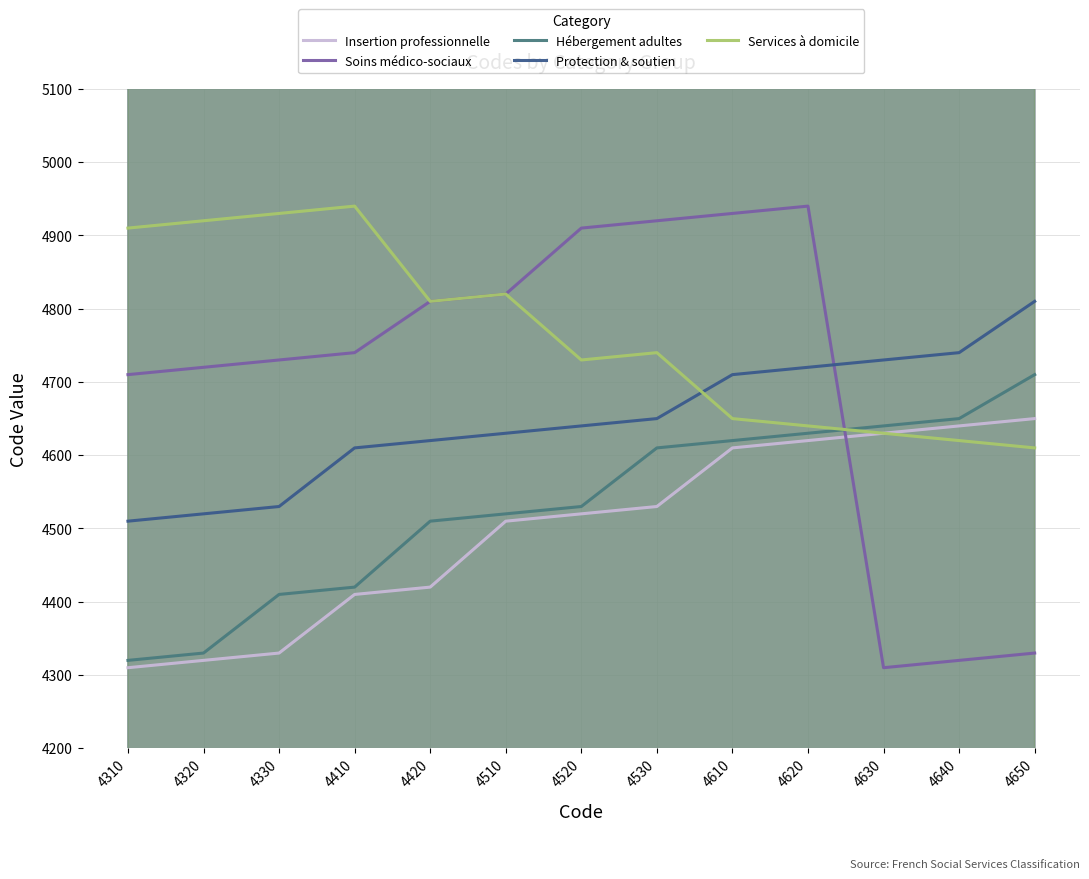

True or false: Hébergement adultes and Insertion professionnelle intersect in this chart.

False